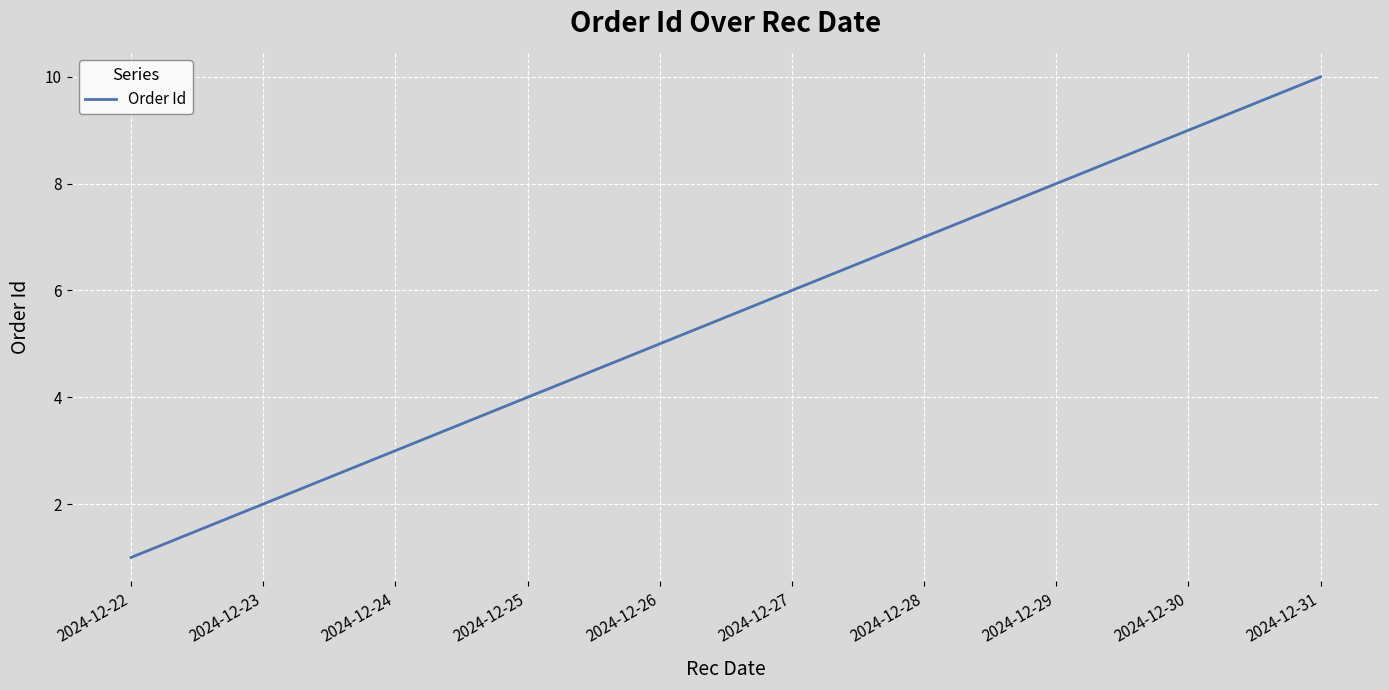

True or false: there are more than 2 points higher than both neighbors.

False